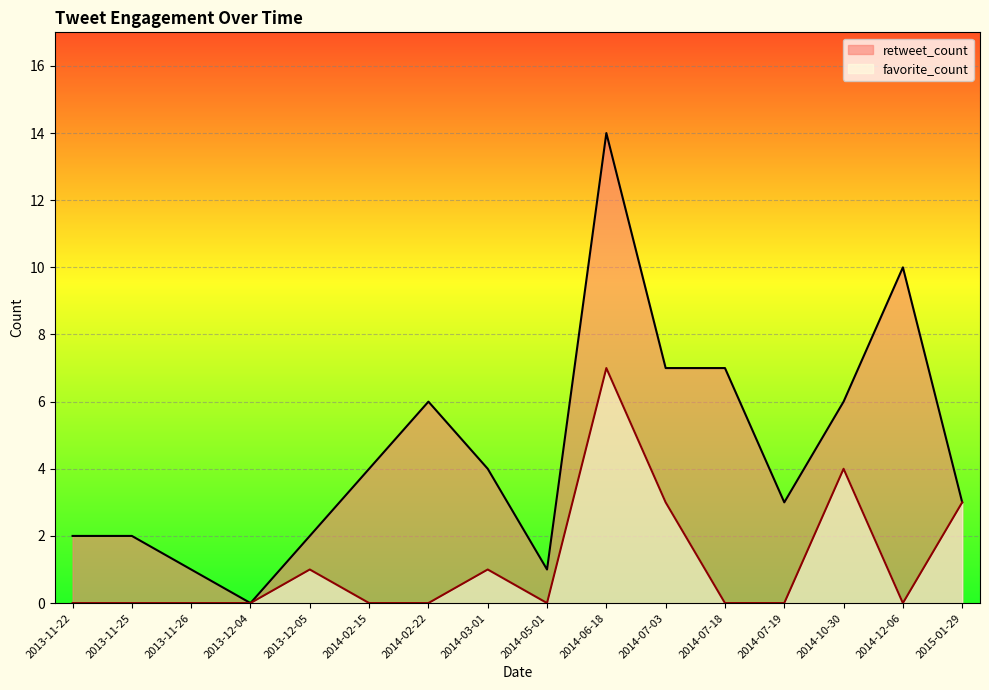

Reading left to right, extract all data points from this chart.

retweet_count: 2013-11-22=2	2013-11-25=2	2013-11-26=1	2013-12-04=0	2013-12-05=2	2014-02-15=4	2014-02-22=6	2014-03-01=4	2014-05-01=1	2014-06-18=14	2014-07-03=7	2014-07-18=7	2014-07-19=3	2014-10-30=6	2014-12-06=10	2015-01-29=3
favorite_count: 2013-11-22=0	2013-11-25=0	2013-11-26=0	2013-12-04=0	2013-12-05=1	2014-02-15=0	2014-02-22=0	2014-03-01=1	2014-05-01=0	2014-06-18=7	2014-07-03=3	2014-07-18=0	2014-07-19=0	2014-10-30=4	2014-12-06=0	2015-01-29=3